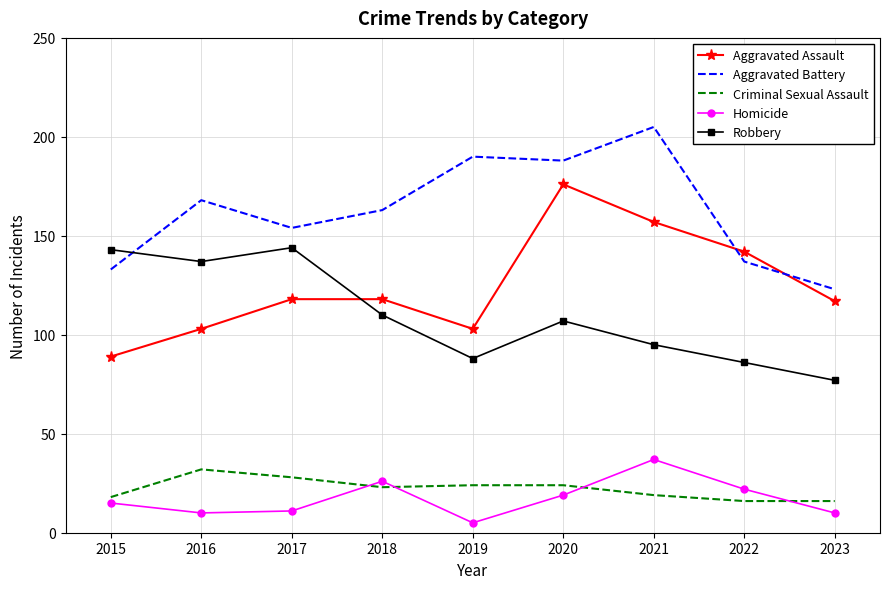

Which label corresponds to the smallest value in the chart?

2019